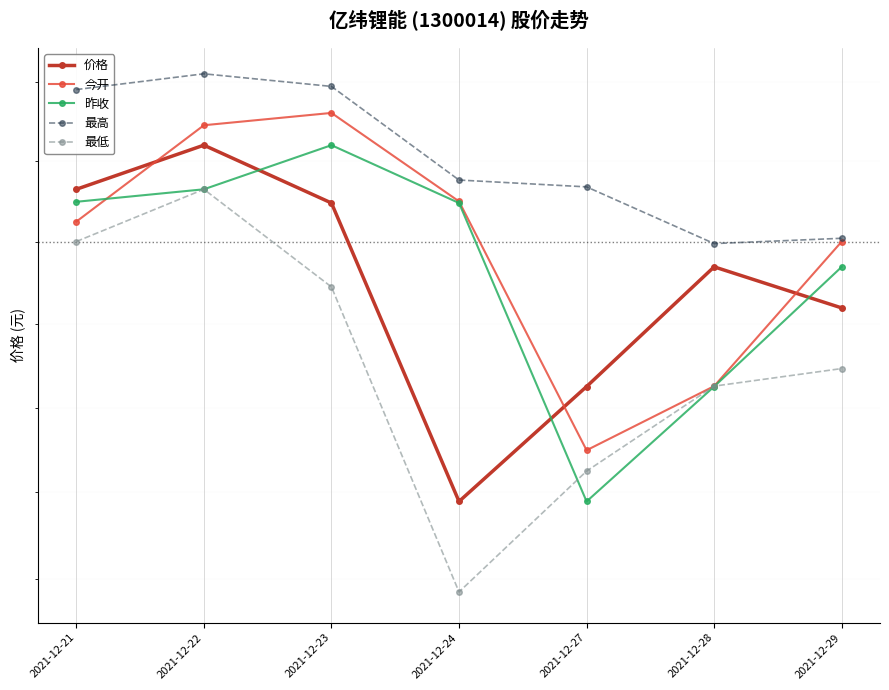

What is the value of the 最低 point at the 6th from the left?

118.5